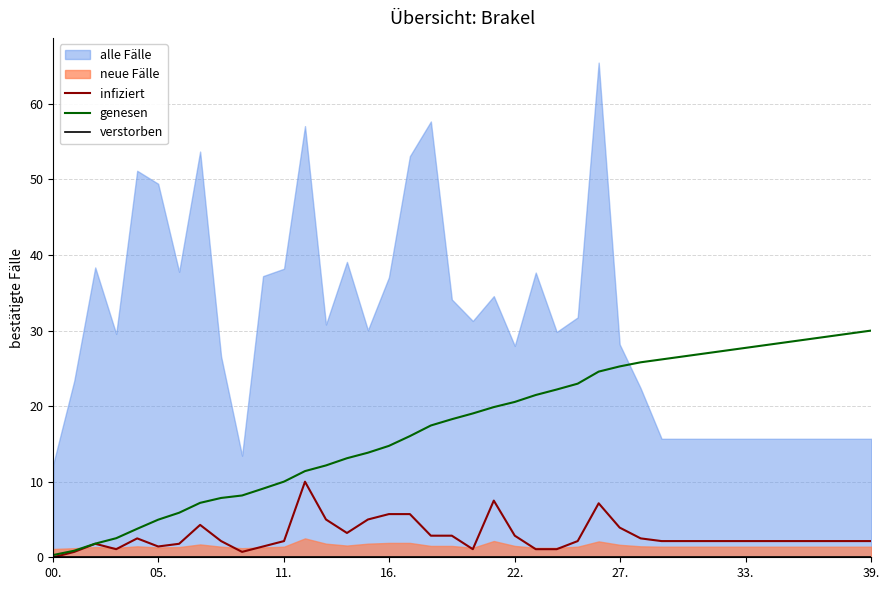

What is the sum of all genesen values?

690.1